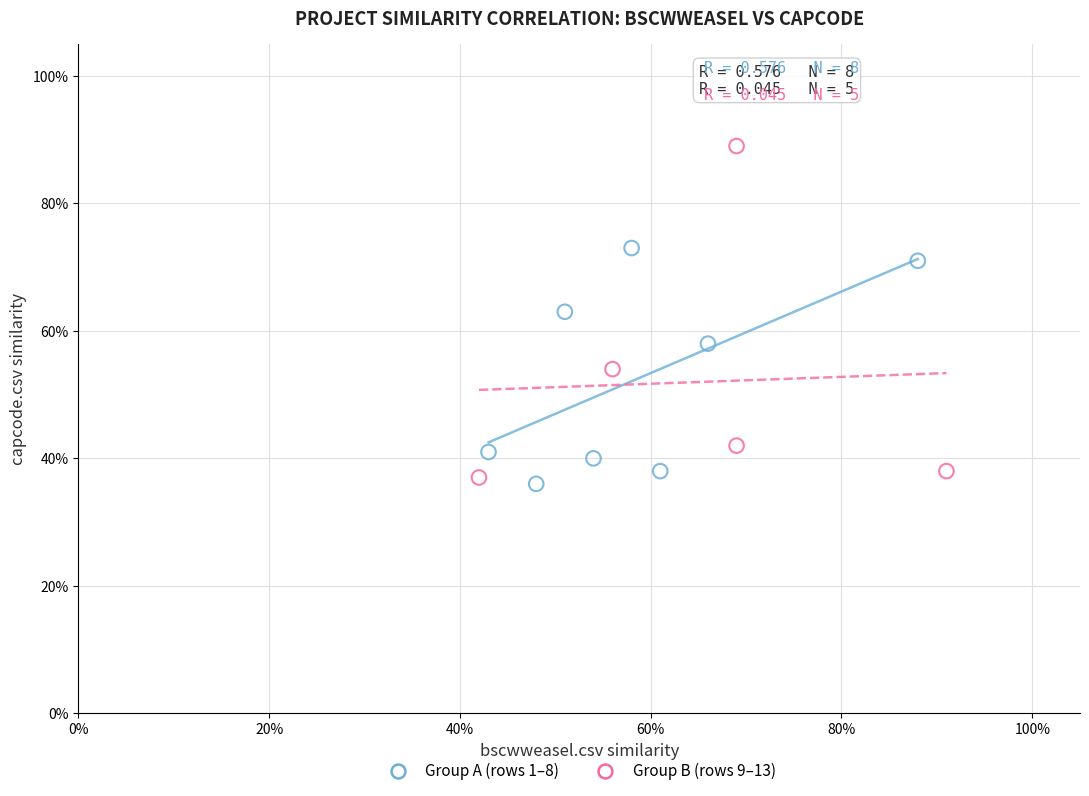

Which series reaches the minimum Y coordinate?

Group A (rows 1–8)